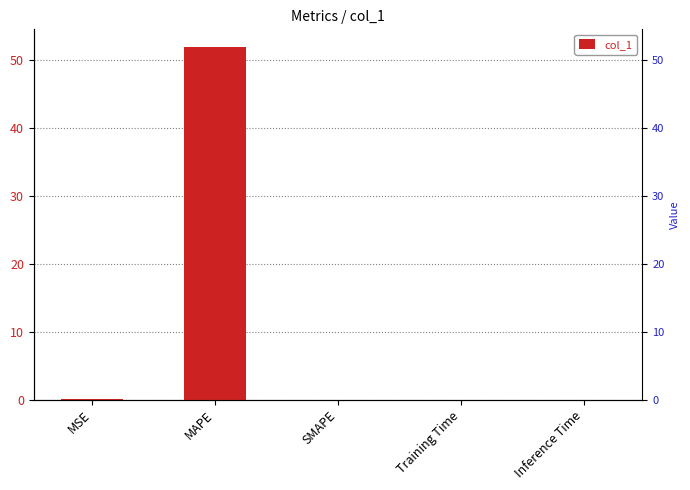

True or false: the data shows 84.6 at MAPE.

False